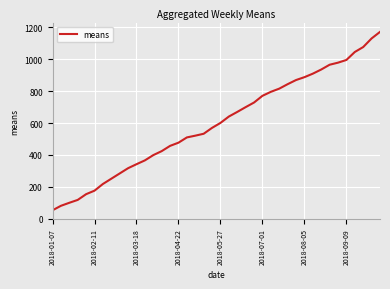

What is the difference between the maximum and minimum values?

1119